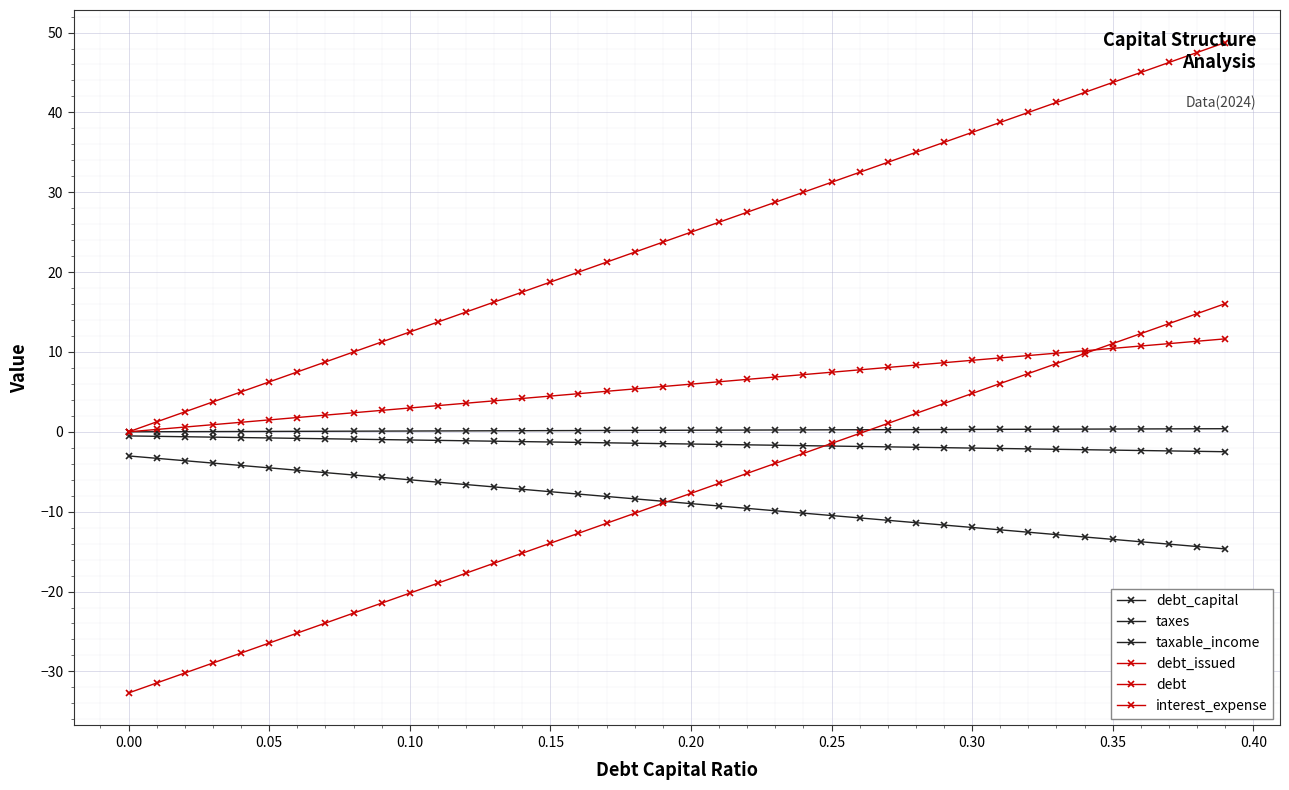

Which series has the largest total across all categories?

debt